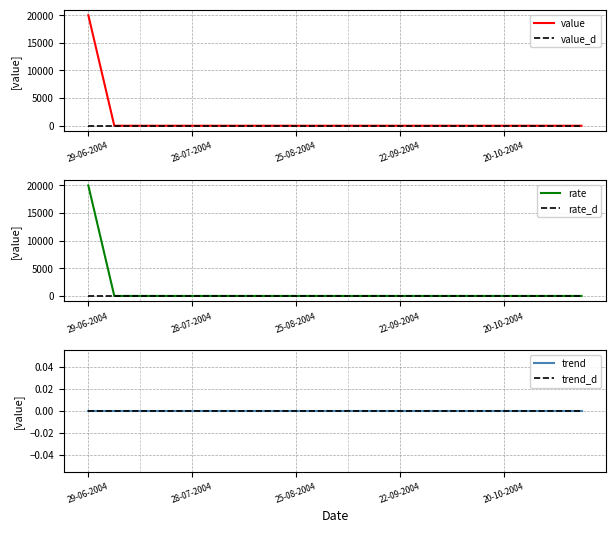

The rate series shows 11611 at 20-10-2004. True or false?

False